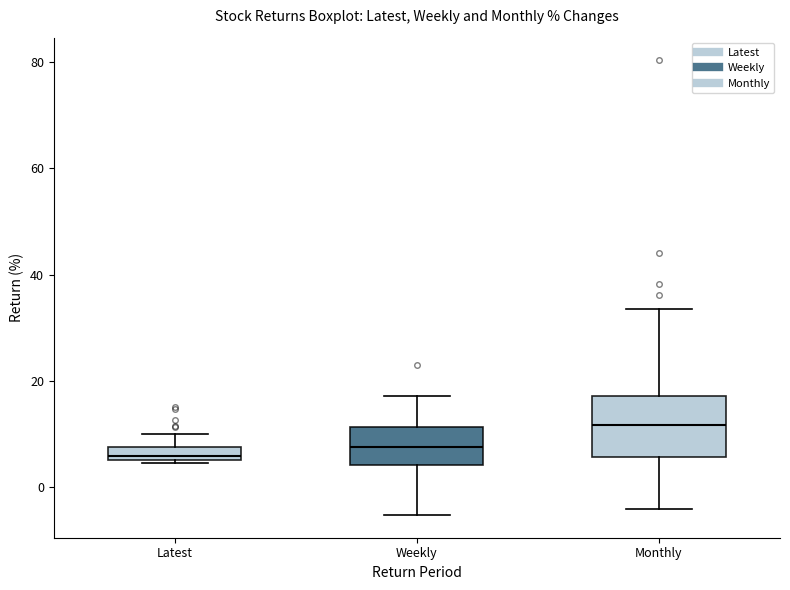

Which box has the highest median line?

Monthly